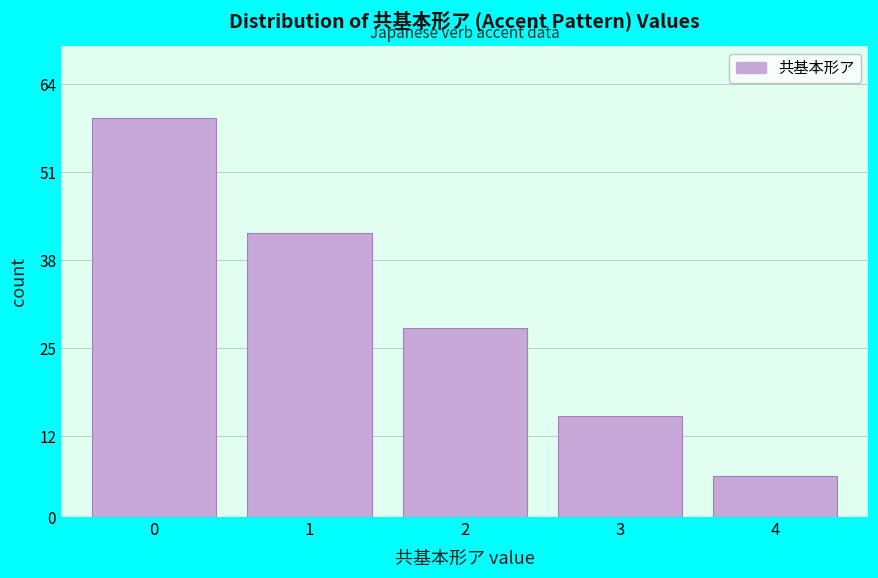

Reading left to right, transcribe all the data shown in this chart.

59	42	28	15	6